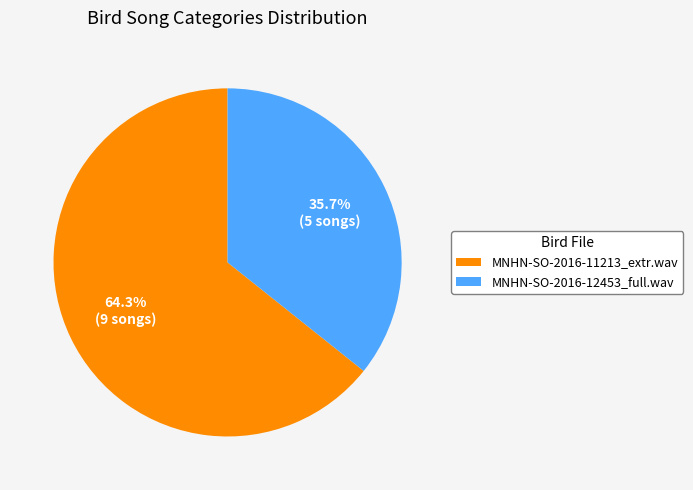

The MNHN-SO-2016-12453_full.wav slice represents 36% of the pie. True or false?

True